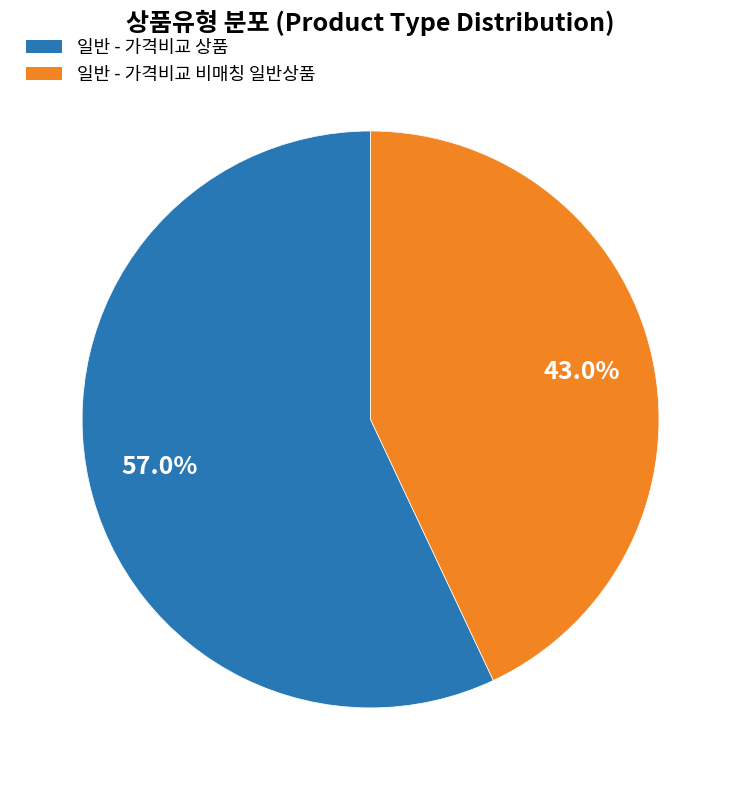

Count the number of slices in the pie.

2